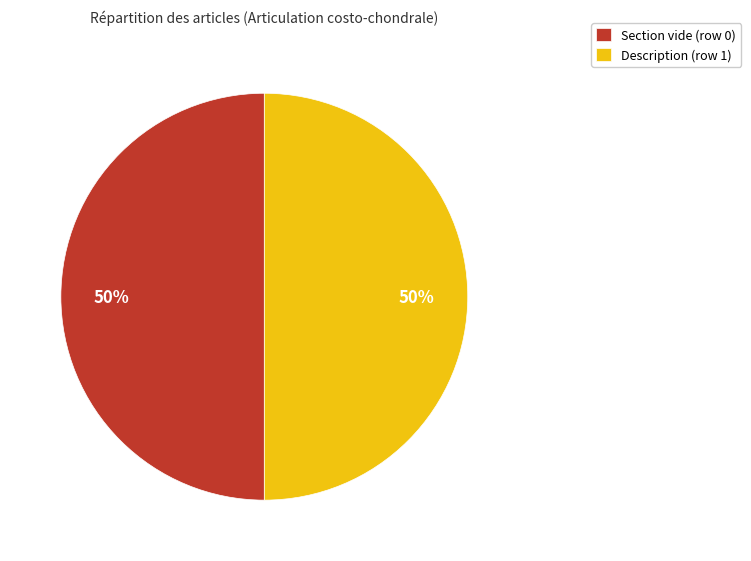

True or false: Description (row 1) accounts for 50% of the total.

True